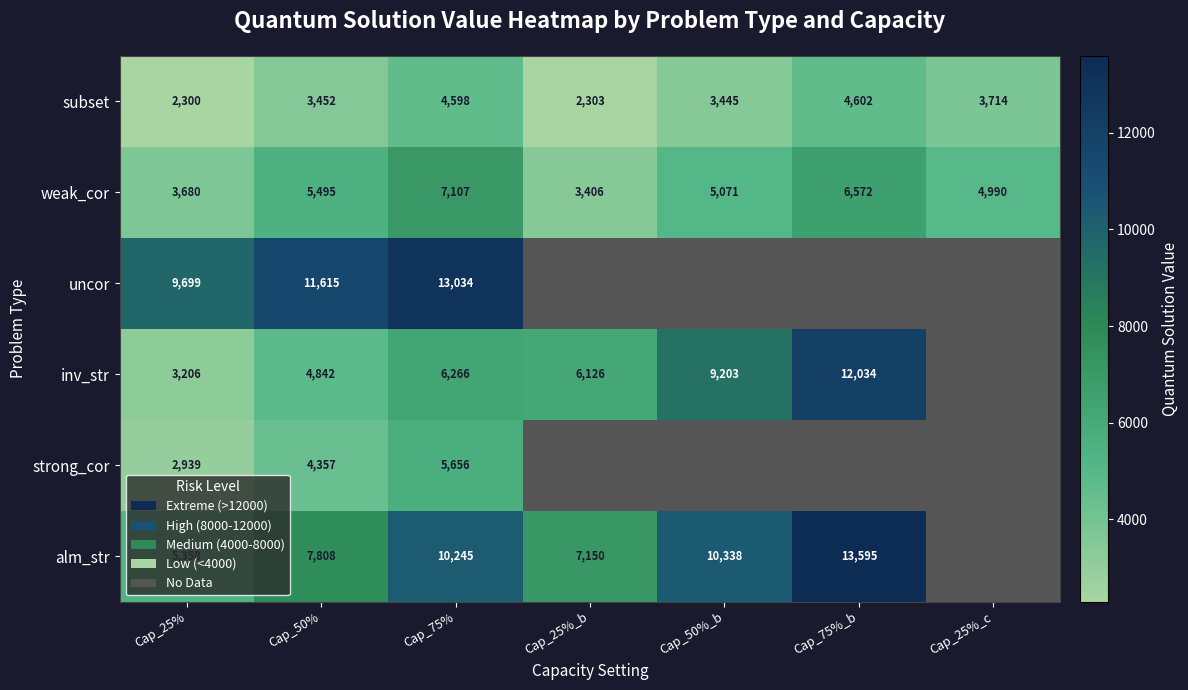

Is it true that subset equals 1926 at Cap_50%?

False